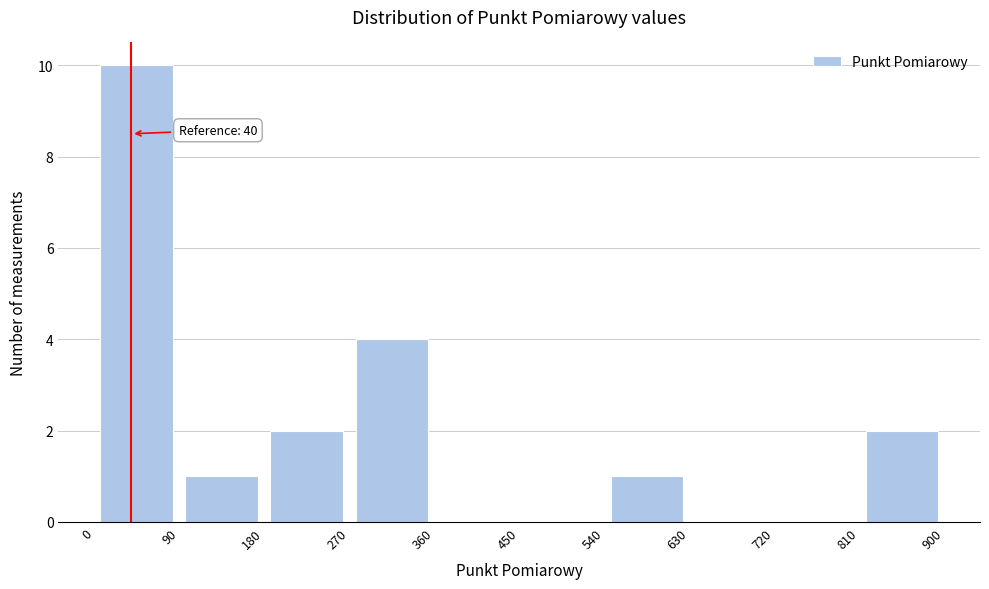

Over which range of the x-axis is the bar tallest?

0 to 90